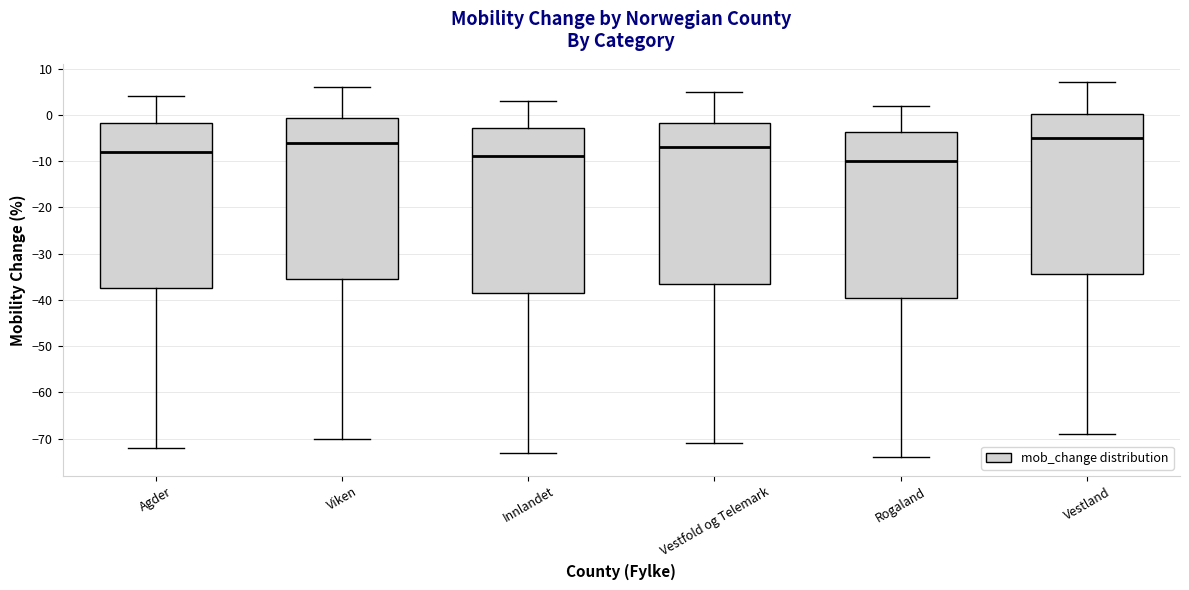

Reading left to right, transcribe this box plot: for each box, give where its median line is, the range the box spans, and where its two whiskers end, as read against the y-axis. The values are not printed on the chart, so give them approximately, as read against the axis.

Agder: median -8, box -37 to -2, whiskers -72 to 4
Viken: median -6, box -35 to -1, whiskers -70 to 6
Innlandet: median -9, box -38 to -3, whiskers -73 to 3
Vestfold og Telemark: median -7, box -36 to -2, whiskers -71 to 5
Rogaland: median -10, box -39 to -4, whiskers -74 to 2
Vestland: median -5, box -34 to 0, whiskers -69 to 7